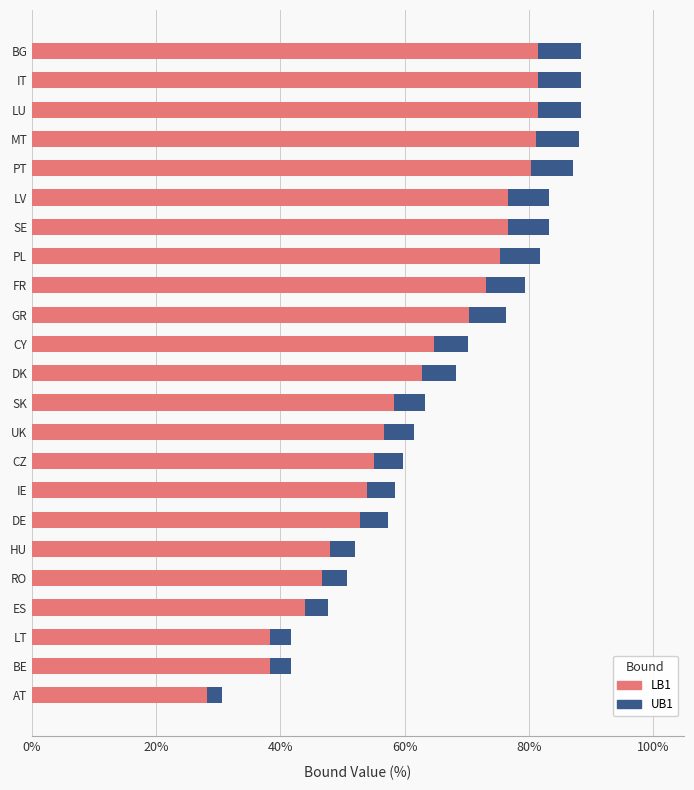

How many data points does each series have?

23